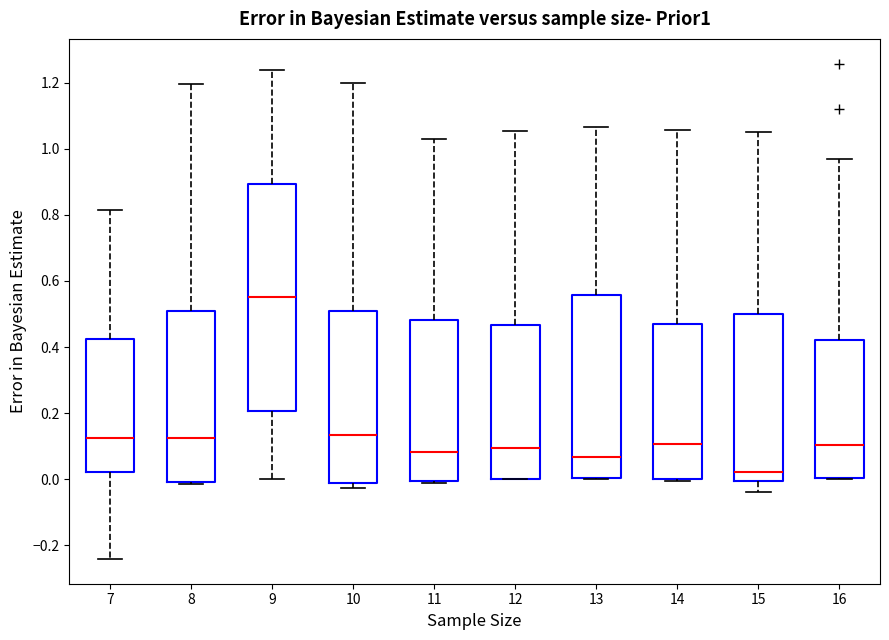

Which box has the lowest median line?

15